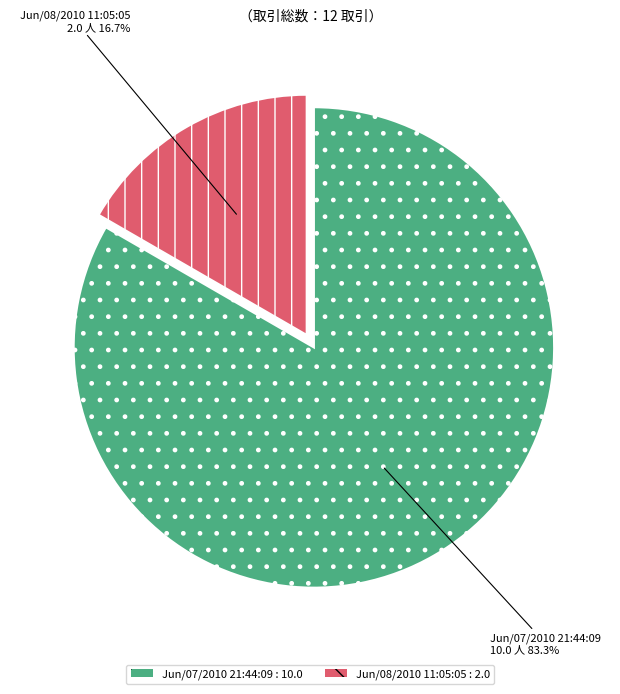

Does Jun/08/2010 11:05:05 represent more than half of the total?

No